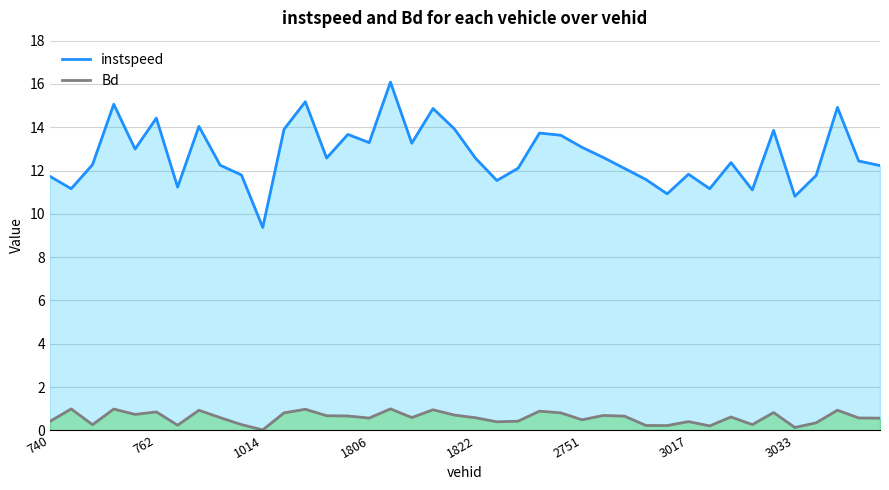

What is the difference between the maximum and minimum values in the Bd series?

1.0